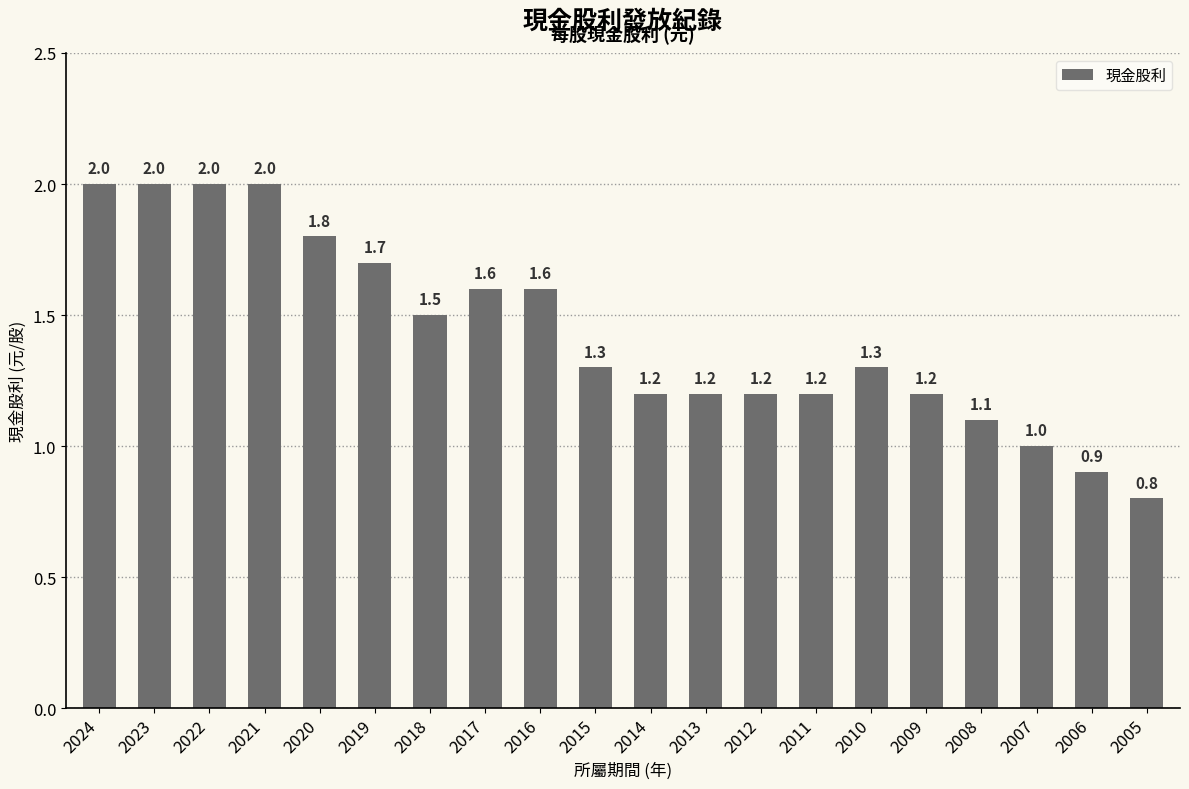

Does the chart contain any negative values?

No